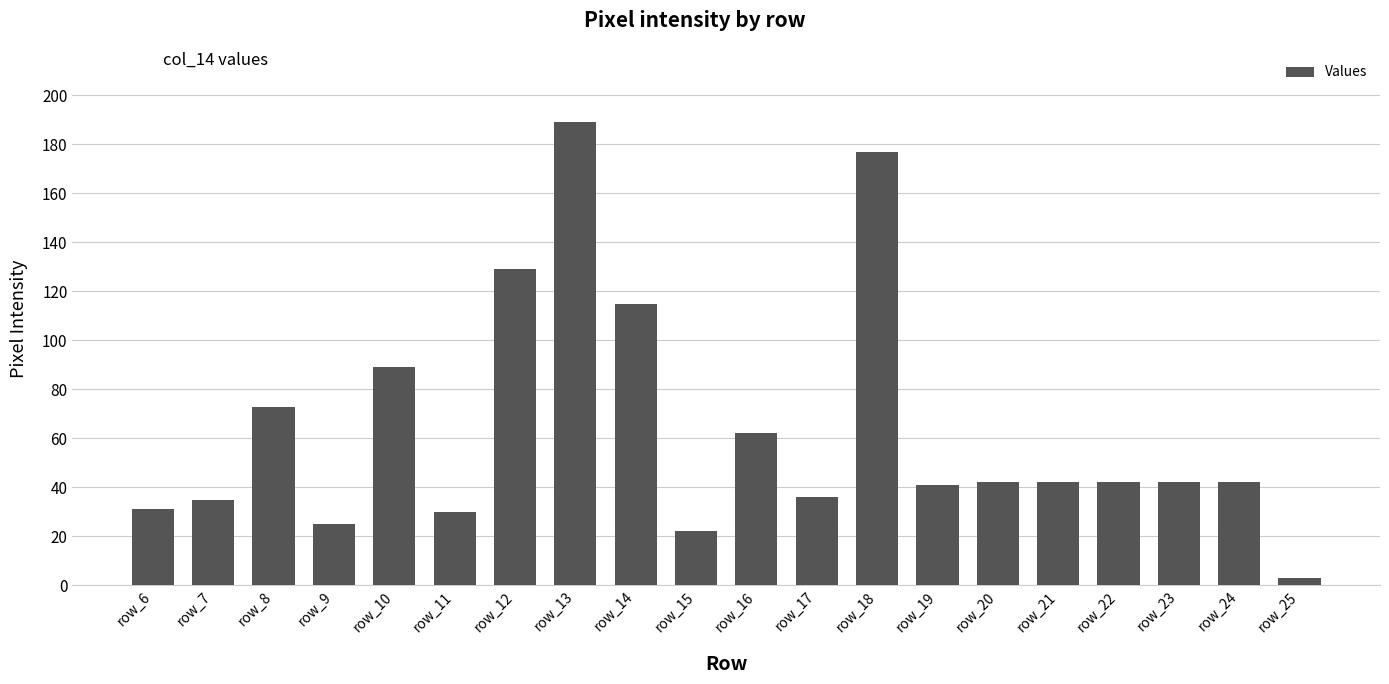

What is the sum of the values at row_21 and row_10?

131